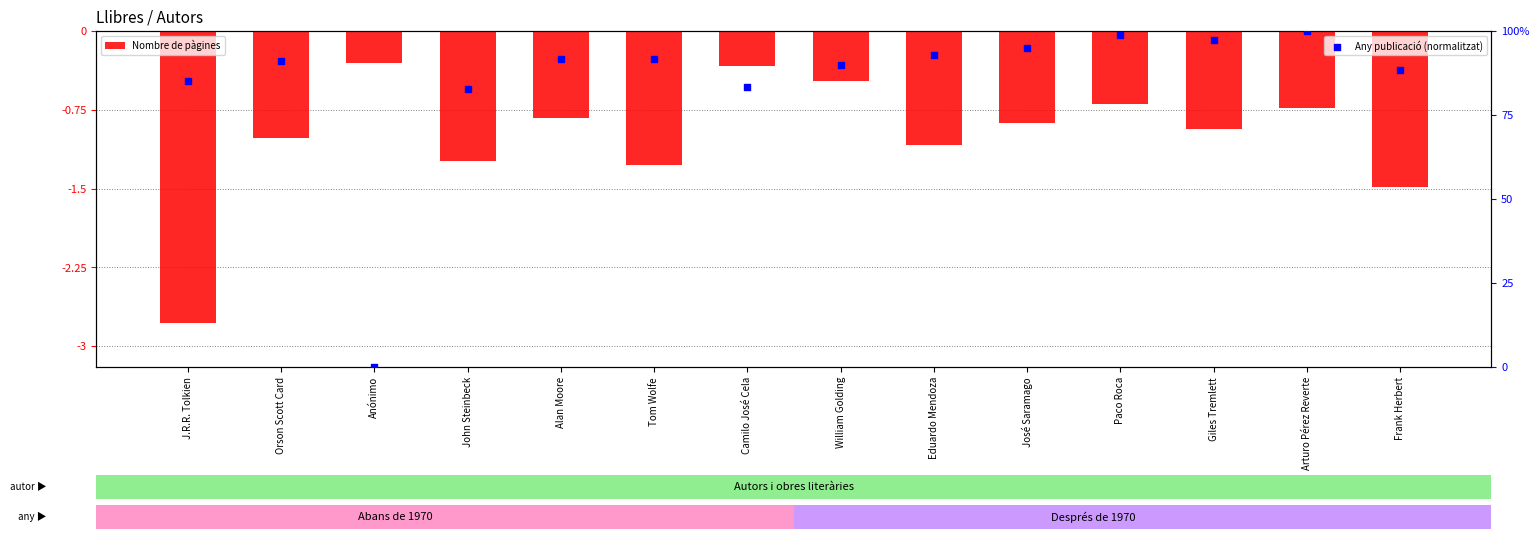

Is the value of Any publicació (normalitzat) at Eduardo Mendoza greater than the value of Nombre de pàgines at Orson Scott Card?

Yes